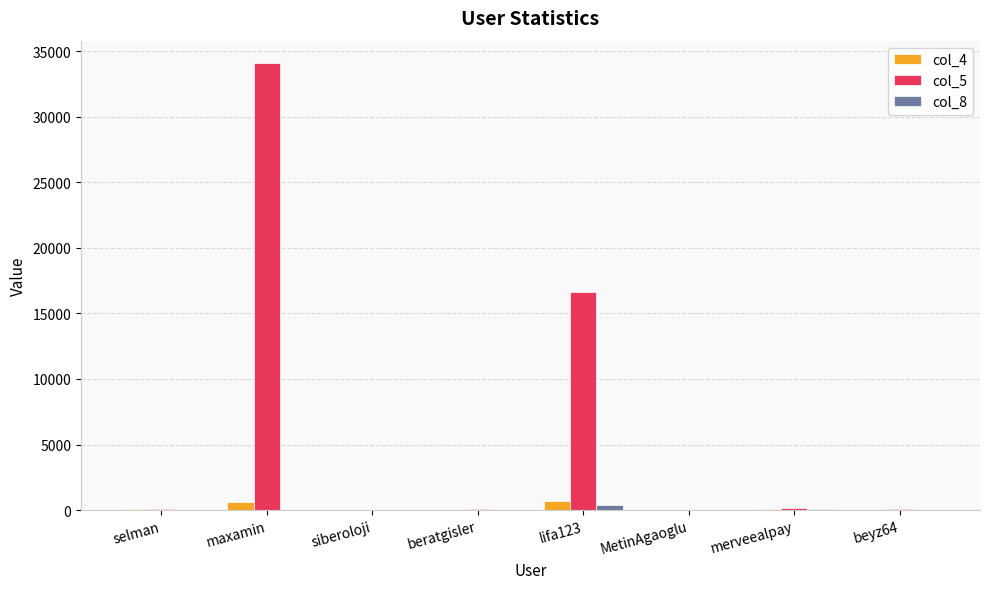

Which series has the largest total across all categories?

col_5